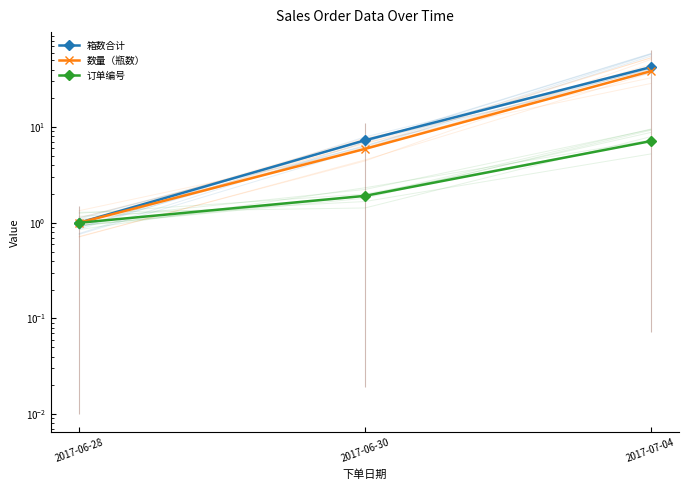

Between 2017-06-30 and 2017-07-04, which series saw the biggest shift?

箱数合计